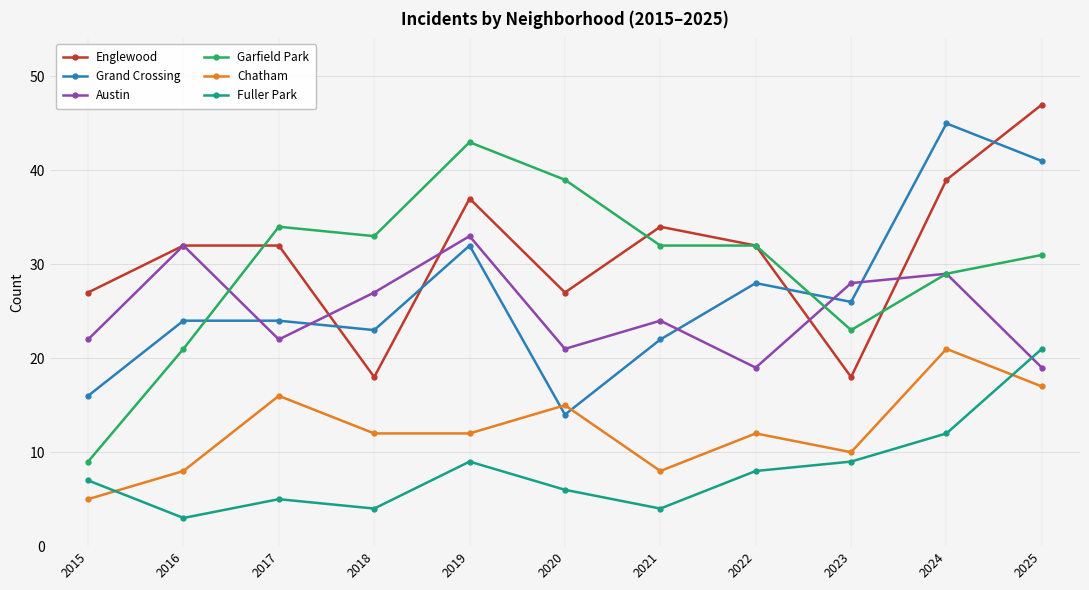

What is the value of the Fuller Park point at the 8th from the left?

8